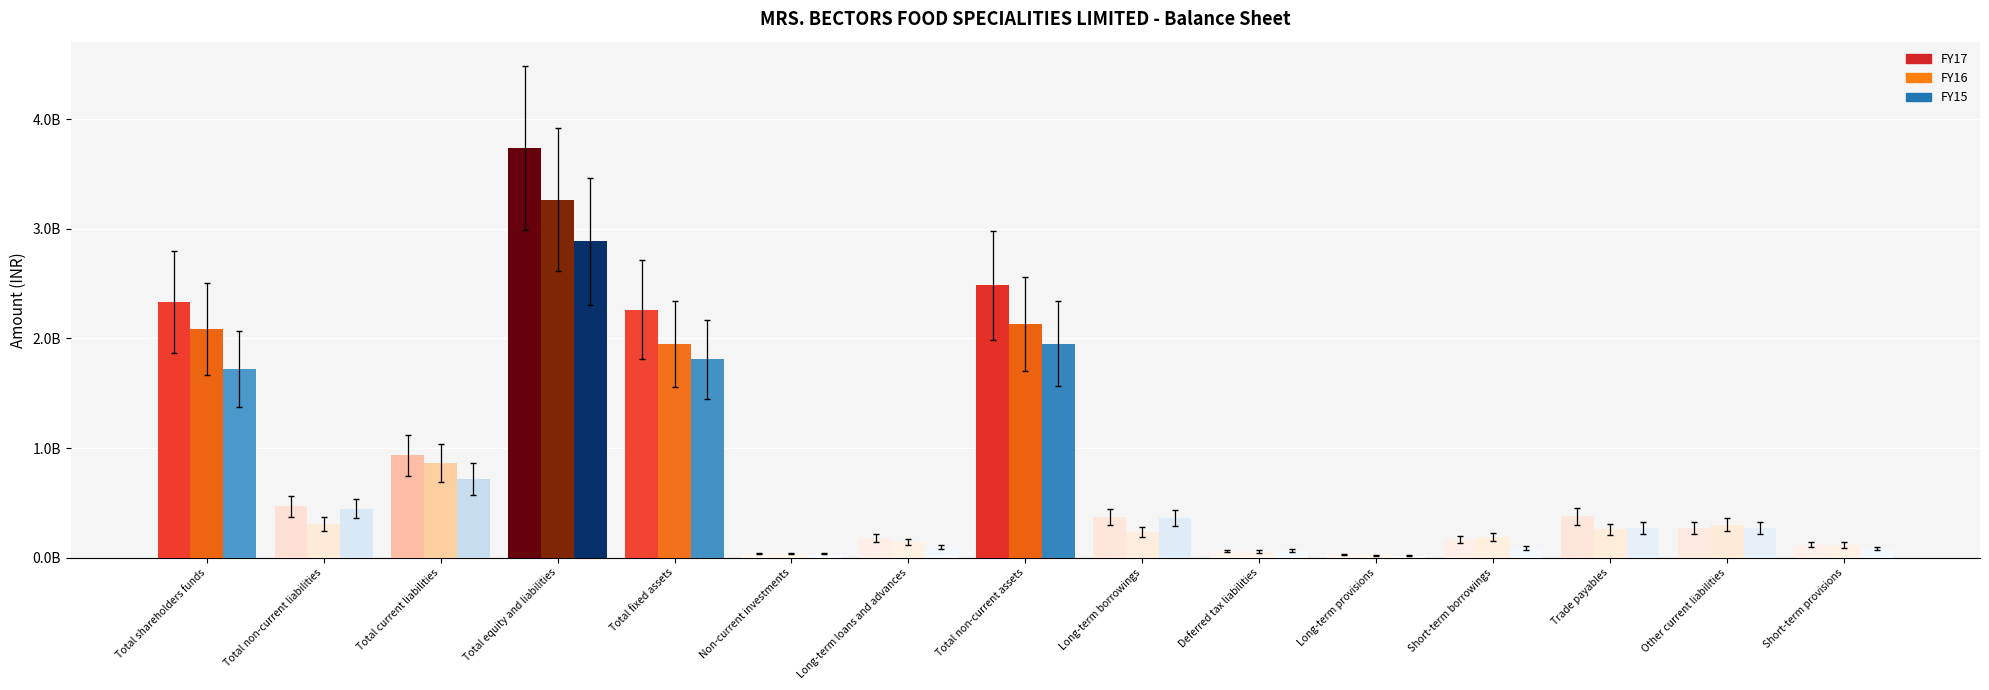

The value of FY16 at Long-term loans and advances is 140713348. True or false?

True